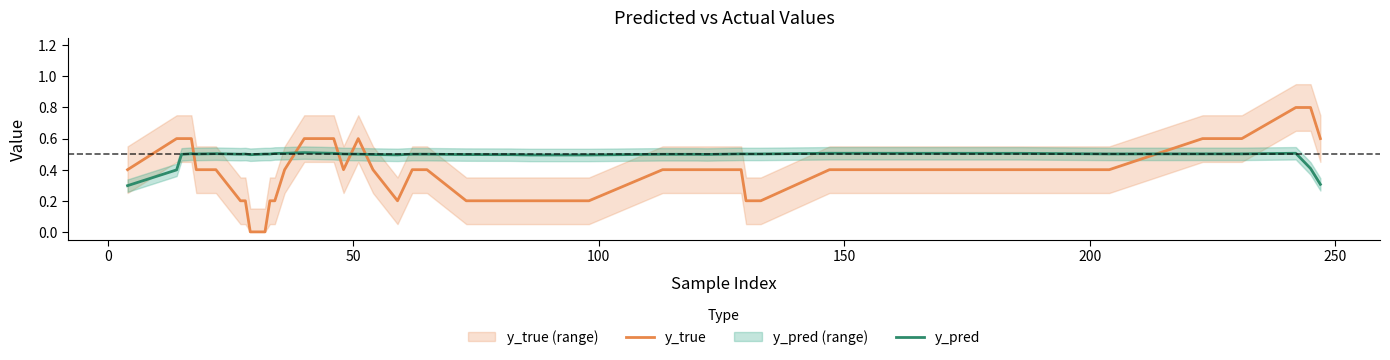

What is the maximum value for y_pred?

0.5